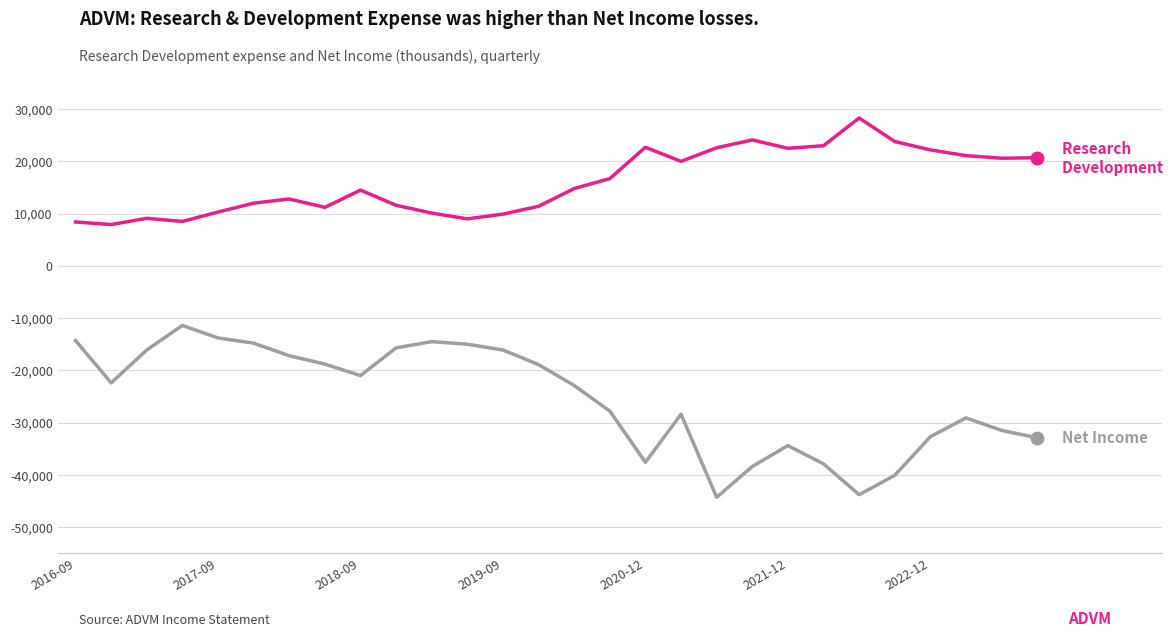

What is the greatest value displayed?

28300